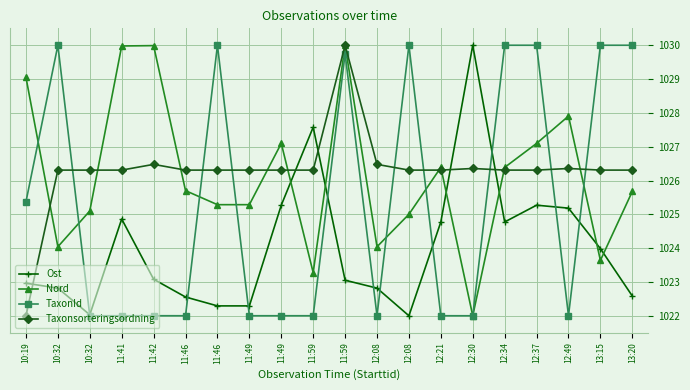

What is the minimum value for Nord?

1022.0